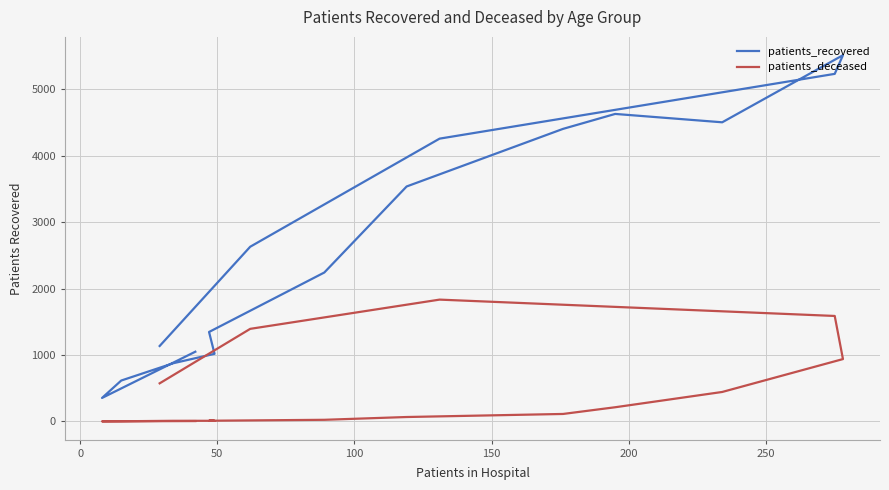

What is the maximum value for patients_deceased?

1833